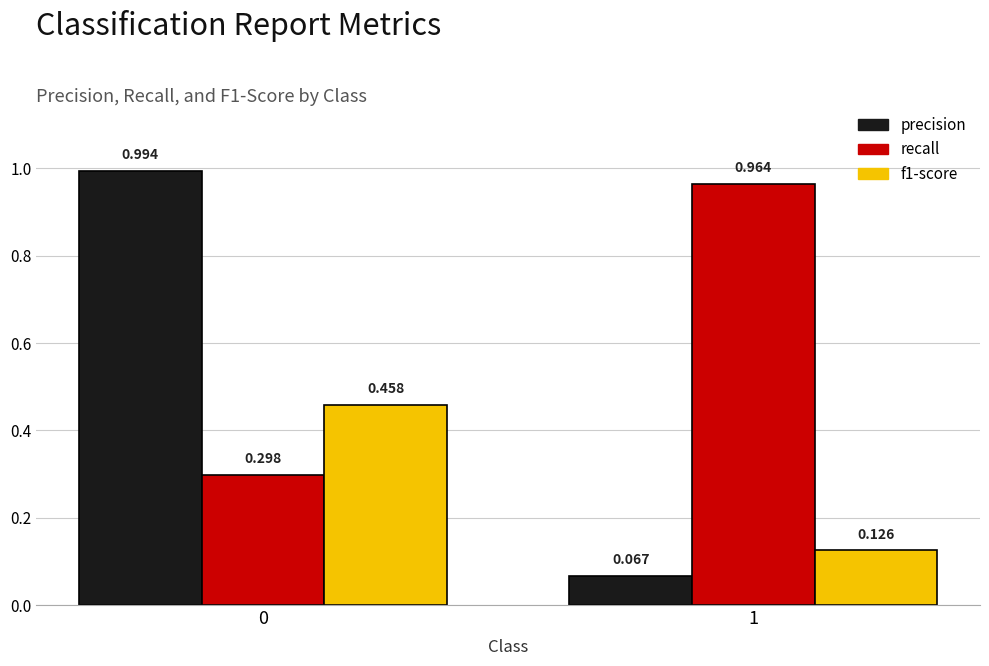

Which series changed the most between 0 and 1?

precision